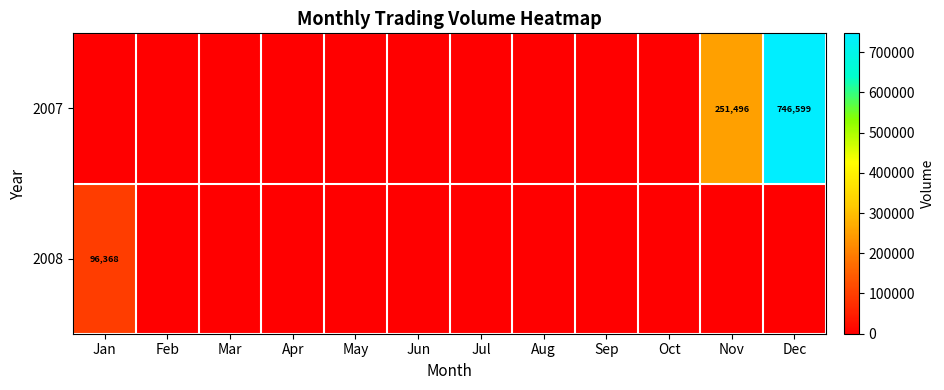

What is the greatest value displayed?

746599